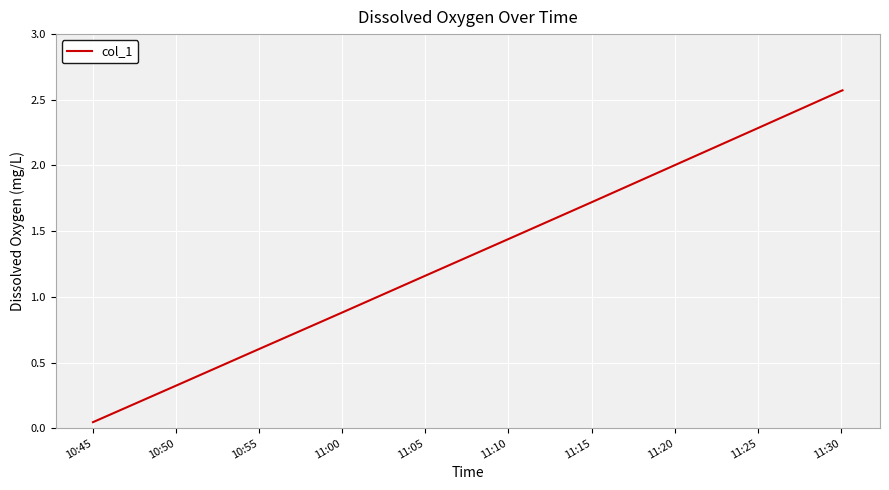

Count the number of categories in the chart.

11